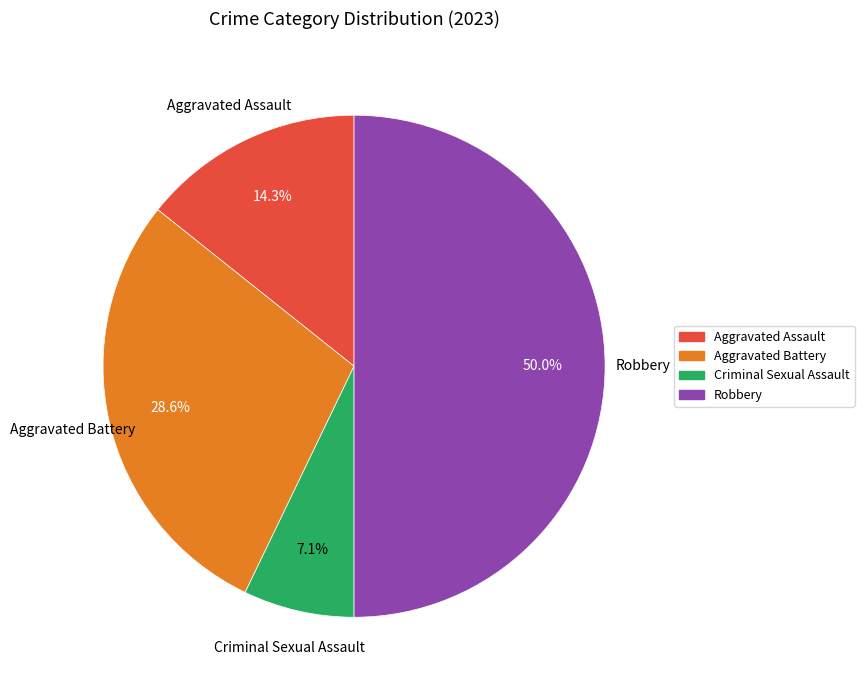

What percentage do Robbery and Aggravated Assault together represent?

64.3%